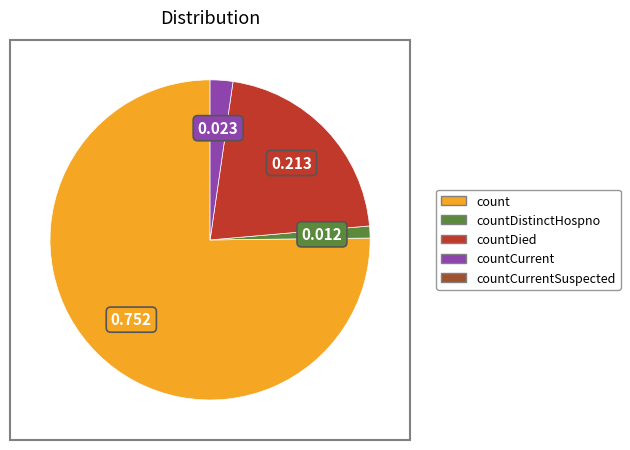

Is there a majority slice in this chart?

Yes